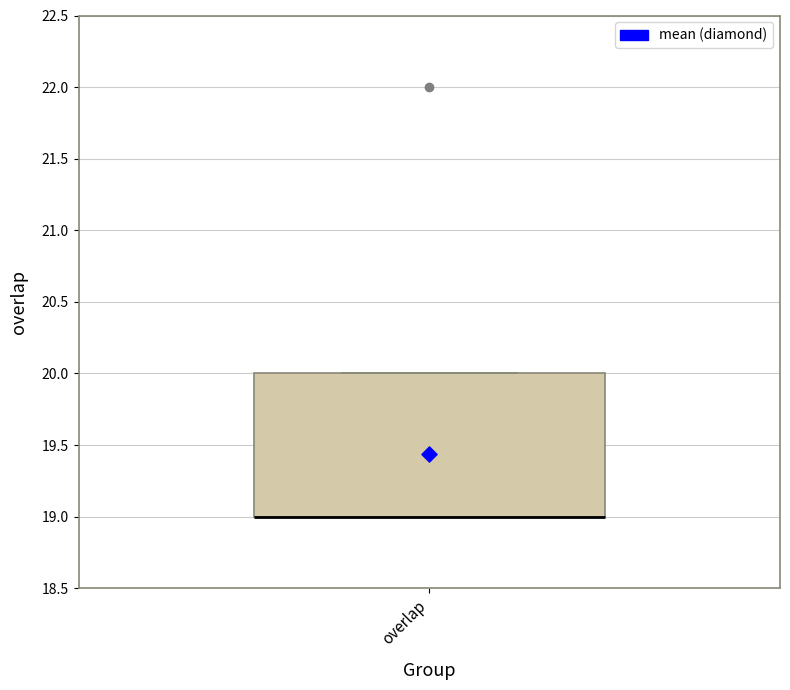

Read this box plot against the y-axis: the position of the median line, the range covered by the box, and the ends of both whiskers. The values are not printed on the chart, so give them approximately, as read against the axis.

median 19 (drawn on the box's lower edge), box 19 to 20, whiskers 19 to 20